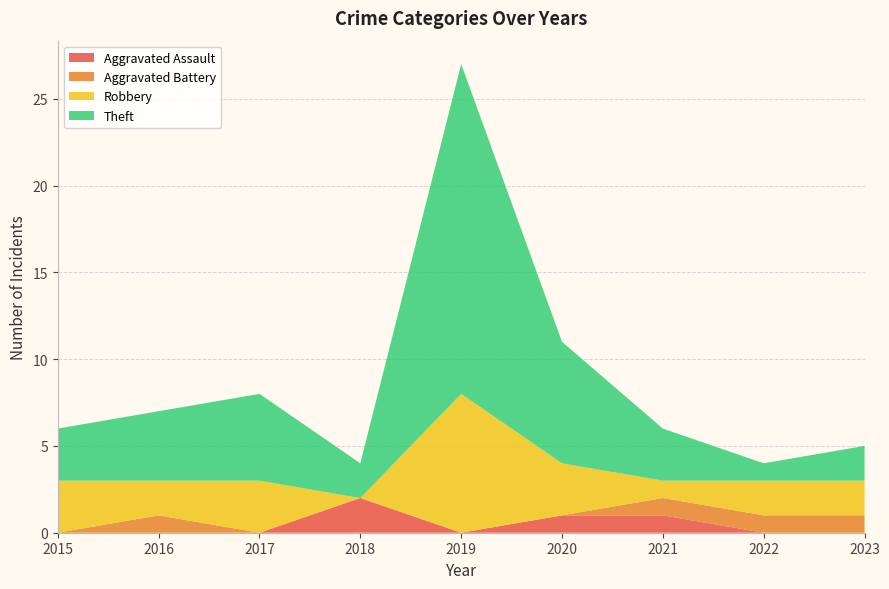

Reading left to right, transcribe all the data shown in this chart.

Aggravated Assault: 0	0	0	2	0	1	1	0	0
Aggravated Battery: 0	1	0	0	0	0	1	1	1
Robbery: 3	2	3	0	8	3	1	2	2
Theft: 3	4	5	2	19	7	3	1	2